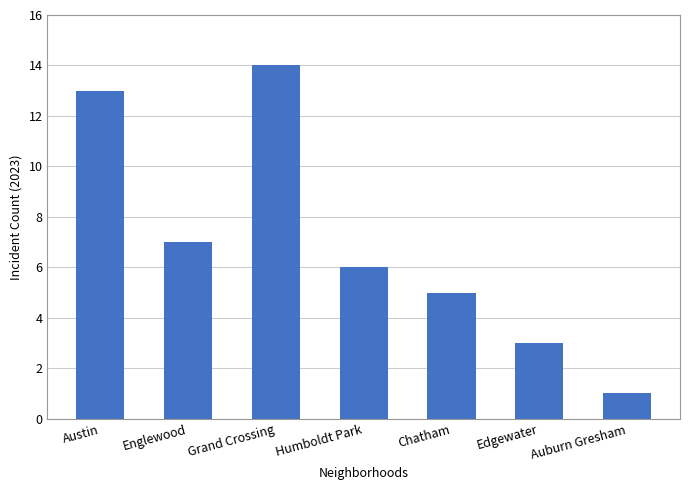

How many categories are shown in the chart?

7